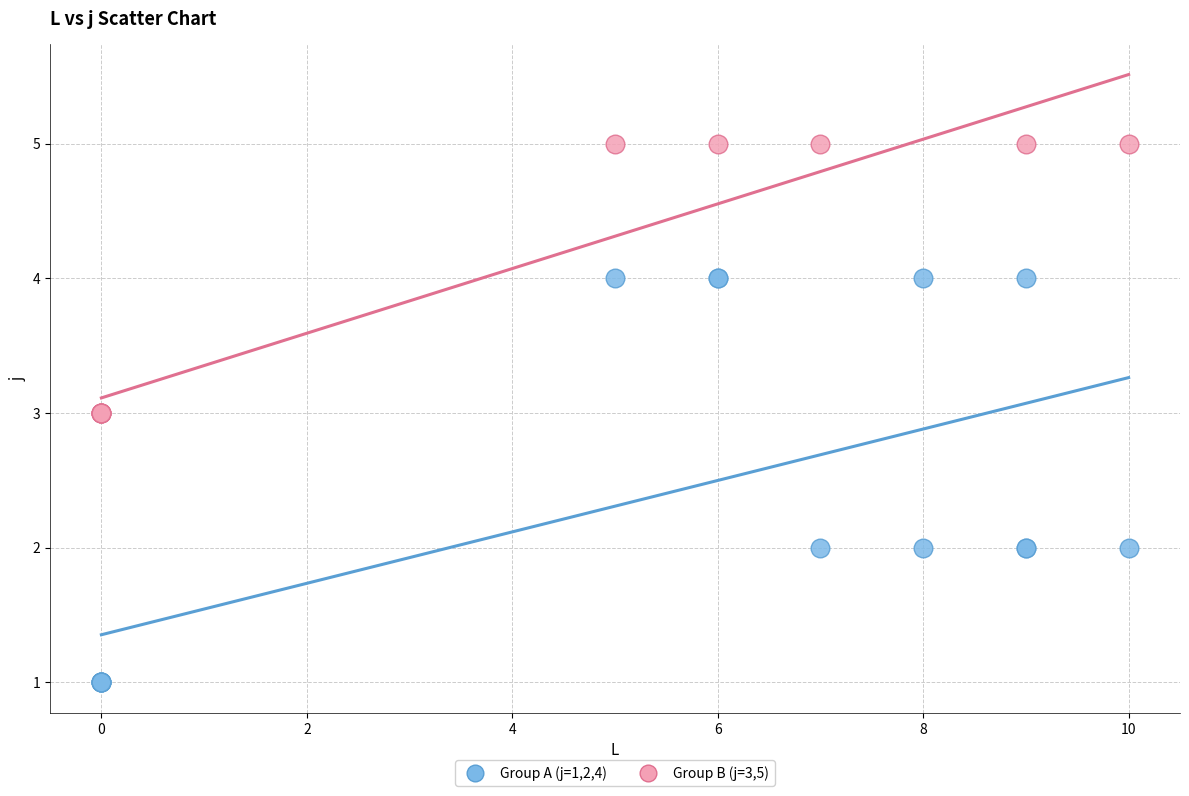

Which series has the largest Y range (max minus min)?

Group A (j=1,2,4)